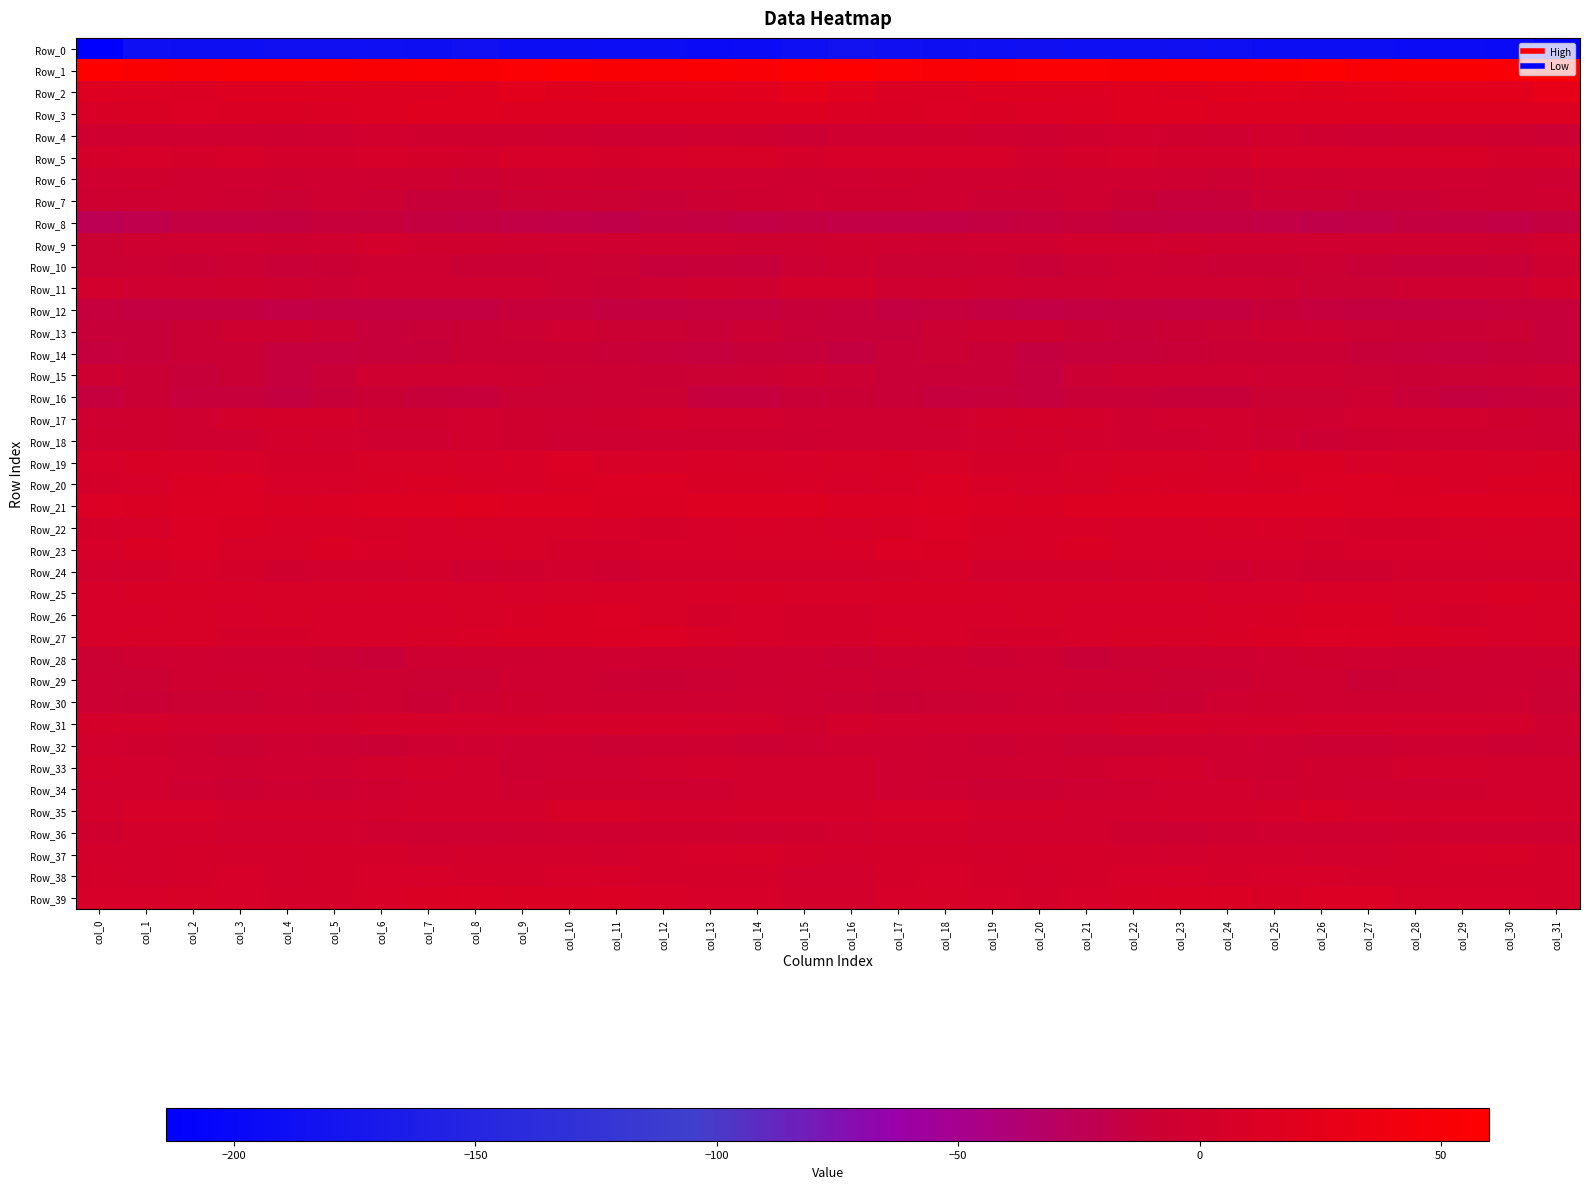

What is the total value across all series at col_12?

-169.8